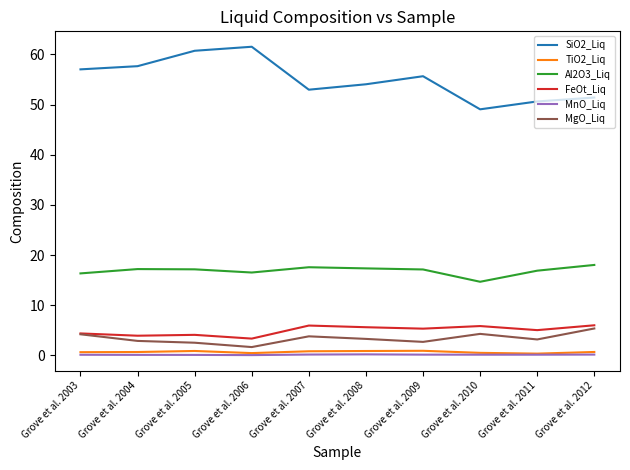

Which series has the widest spread of values?

SiO2_Liq